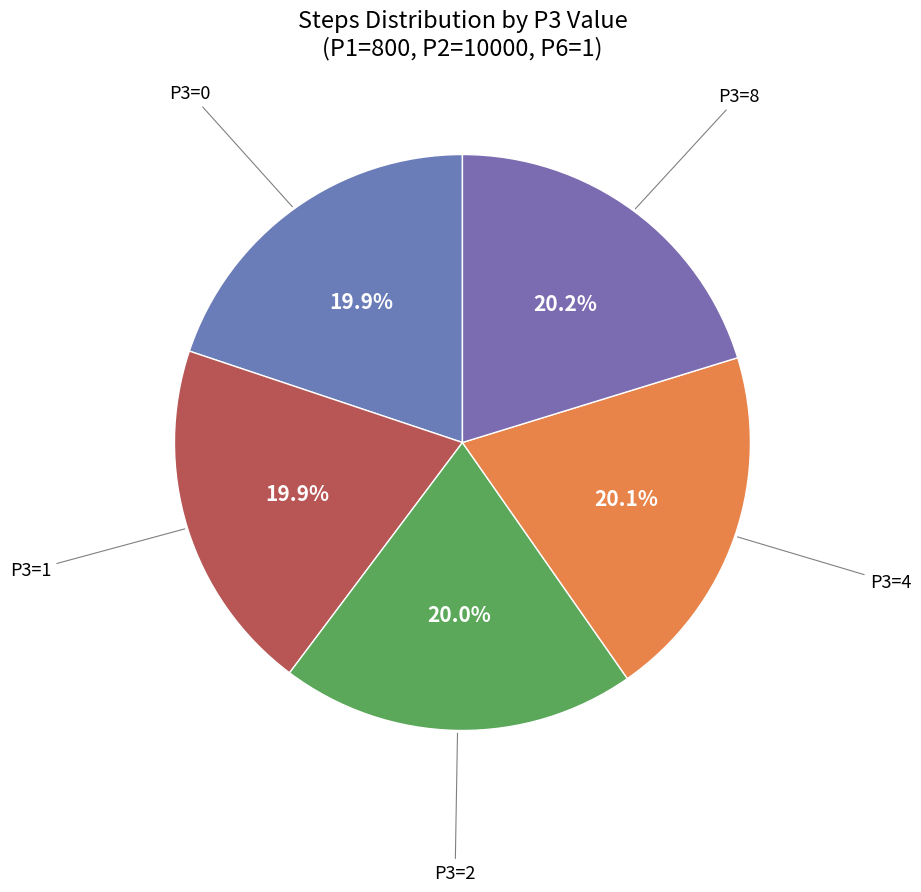

How many segments does this pie chart have?

5